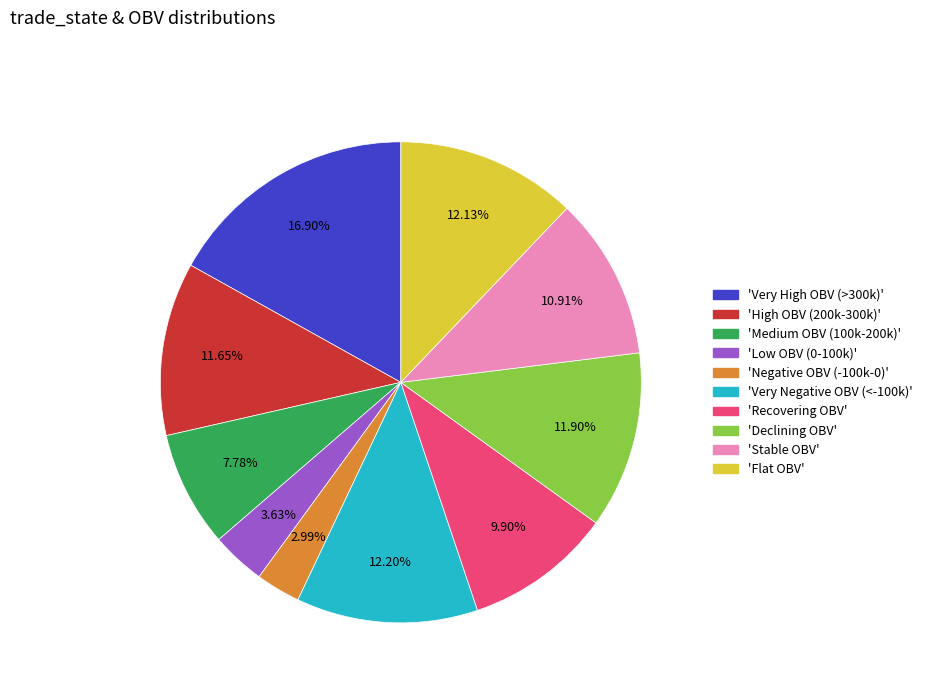

Is there any slice that represents more than half of the pie?

No